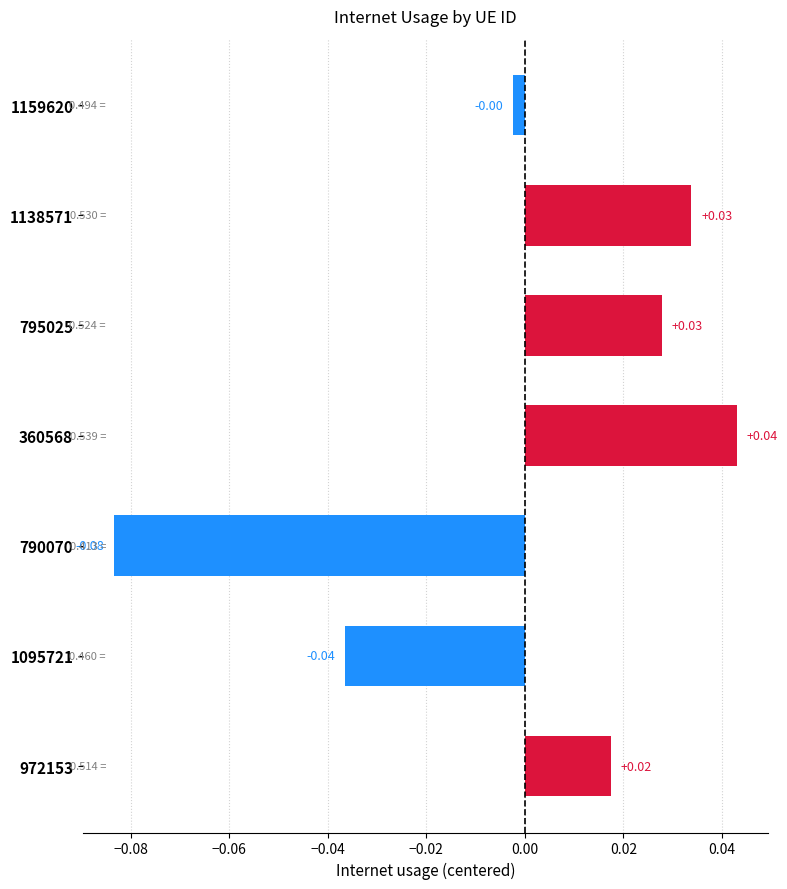

Which has a higher value, 1138571 or 1095721?

1138571